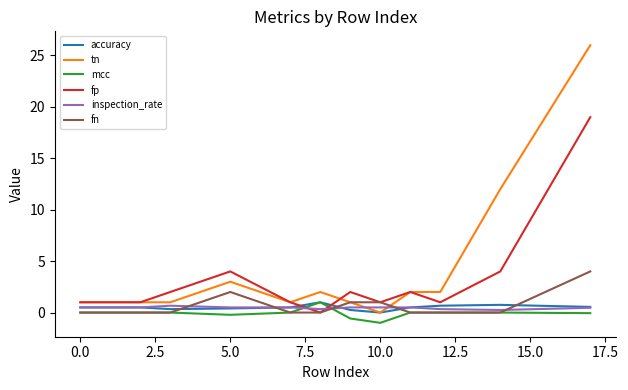

Which series has the largest range (max minus min)?

tn